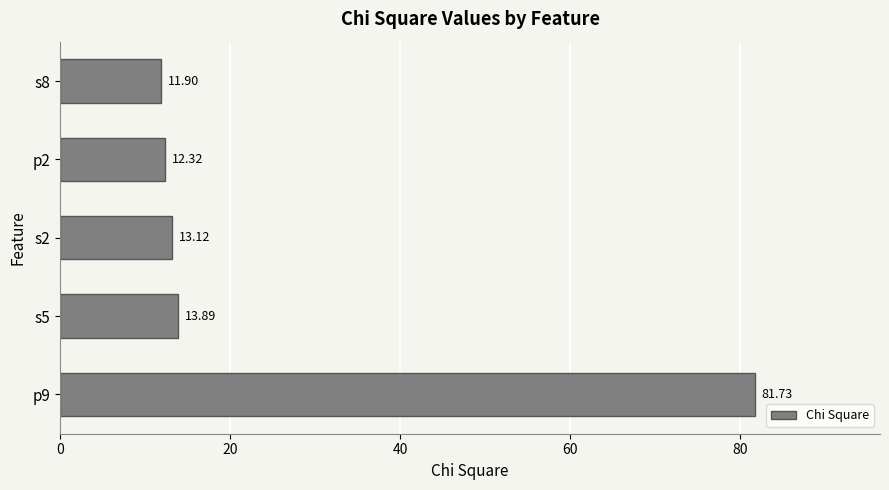

What is the average value?

26.6